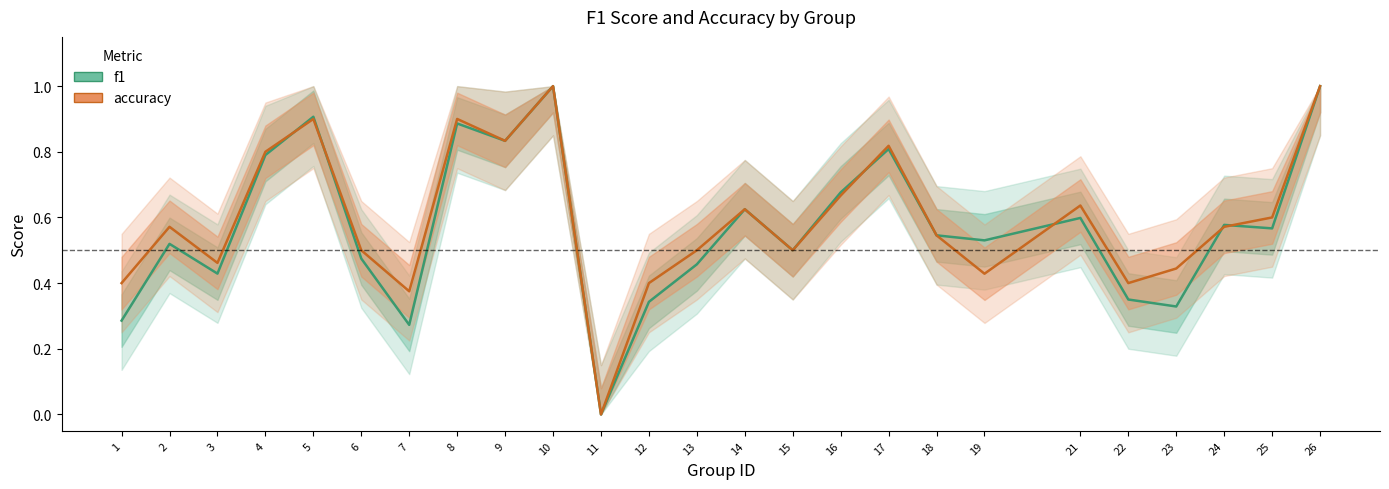

Is it true that f1 equals 0.7 at 3?

False